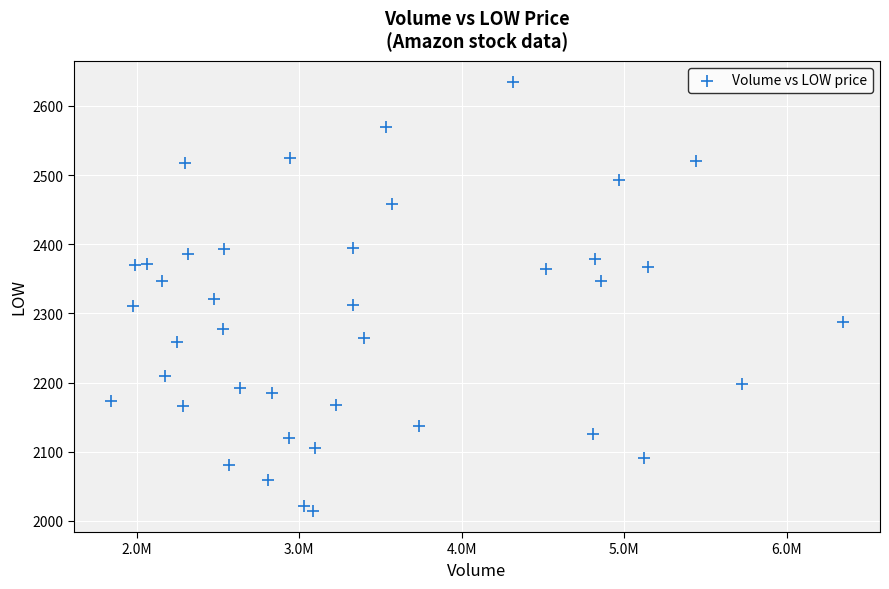

What is the range of X values (max minus min)?

4511600.0